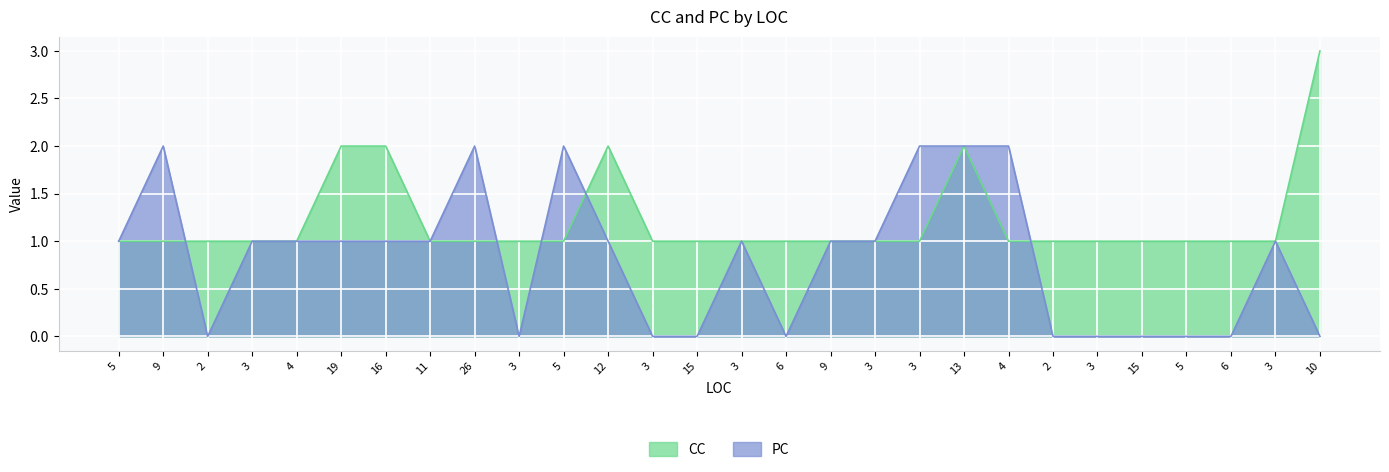

Which has a higher value, 16 or 6?

16